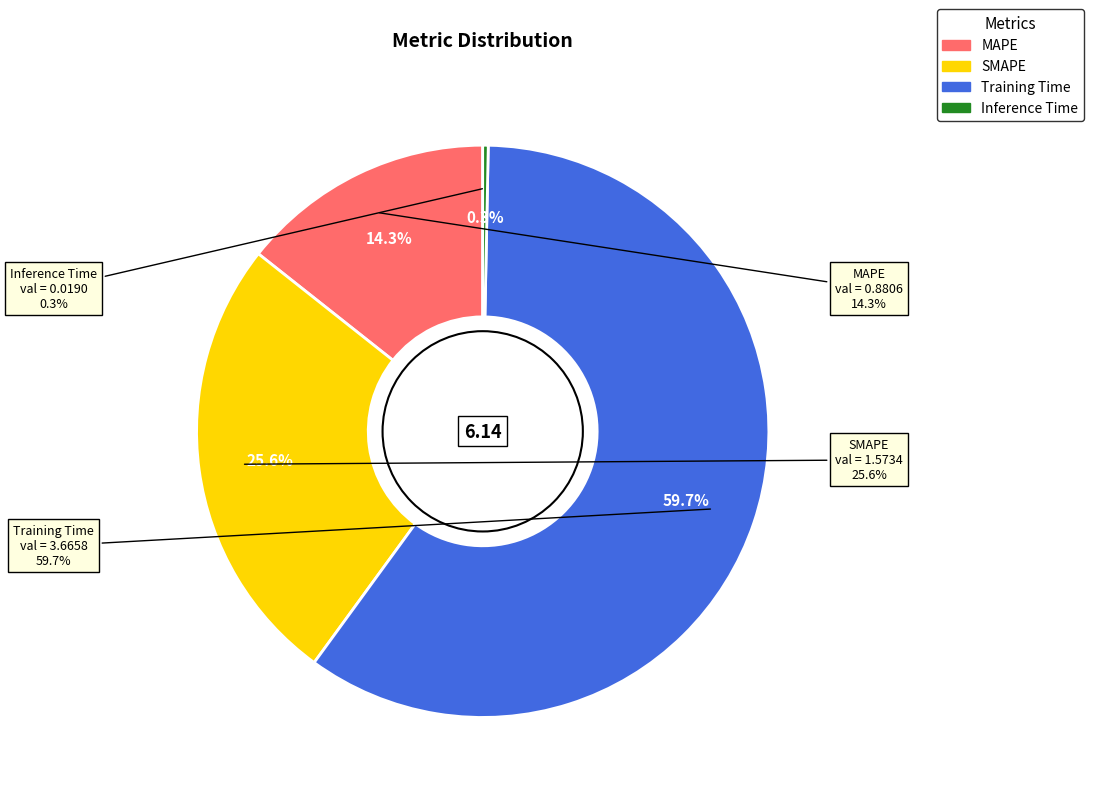

The MAPE slice represents 2% of the pie. True or false?

False